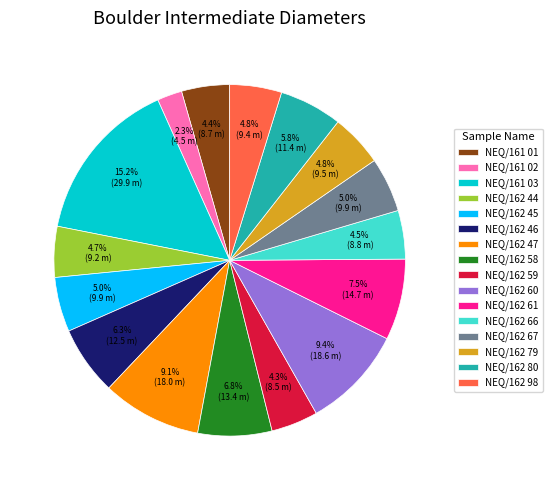

Which has a higher value, NEQ/162 45 or NEQ/162 61?

NEQ/162 61